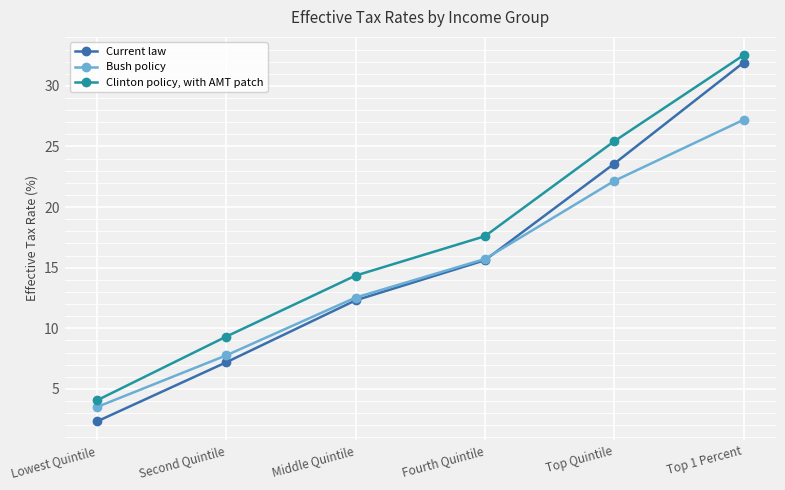

True or false: Clinton policy, with AMT patch and Current law intersect in this chart.

False